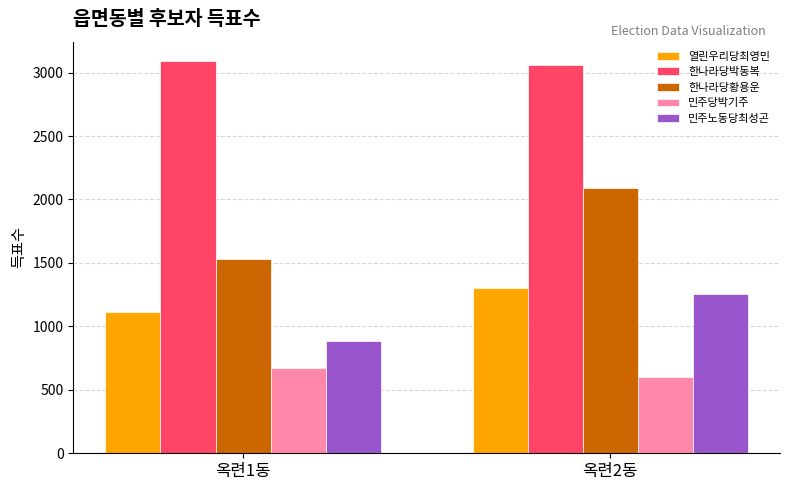

Which series has the largest range (max minus min)?

한나라당황용운